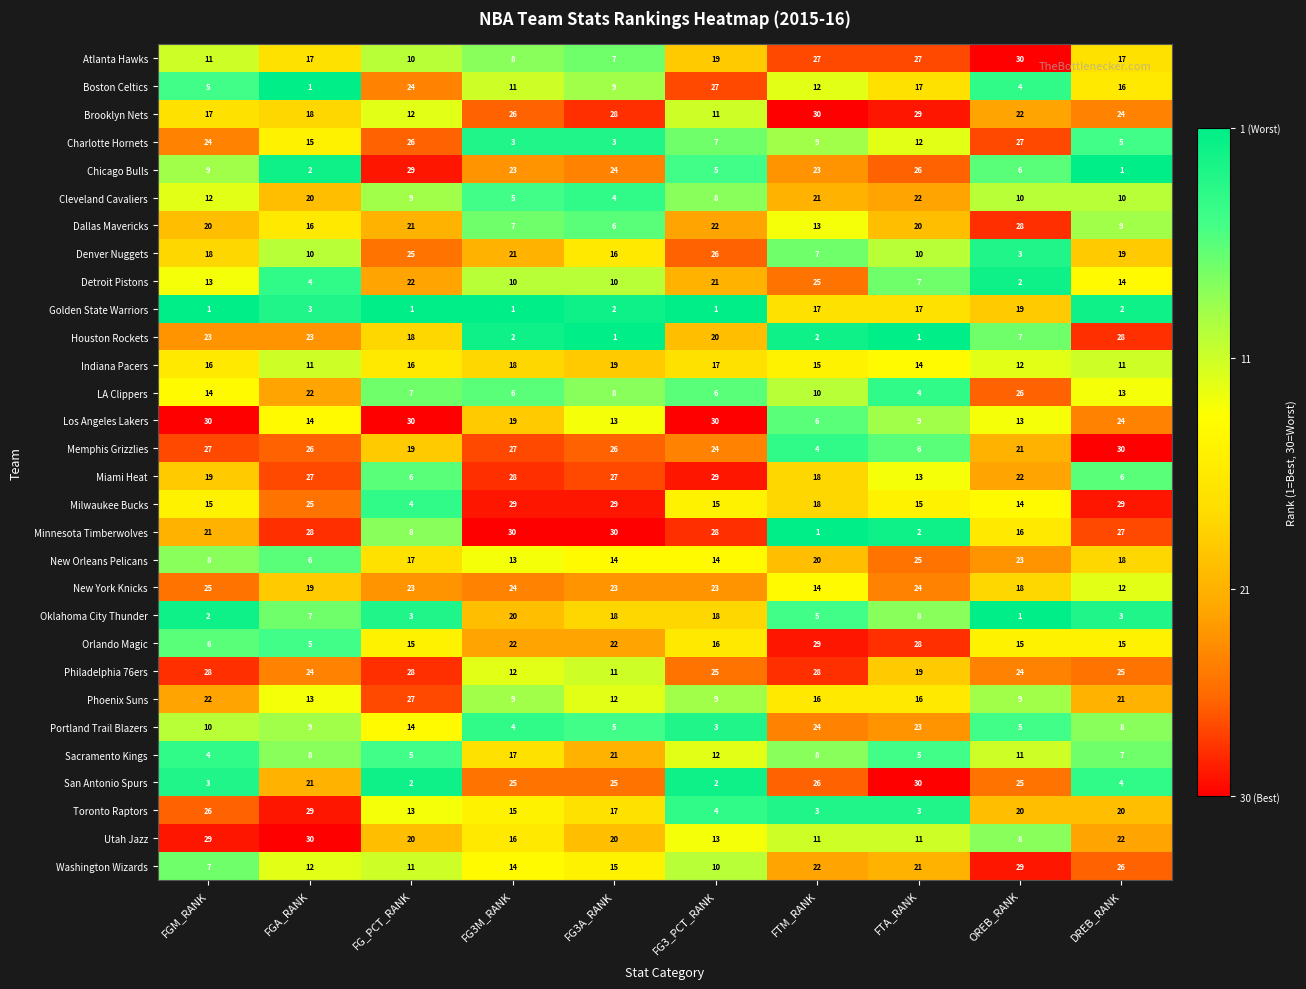

What is the difference between the maximum and minimum values in the Portland Trail Blazers series?

21